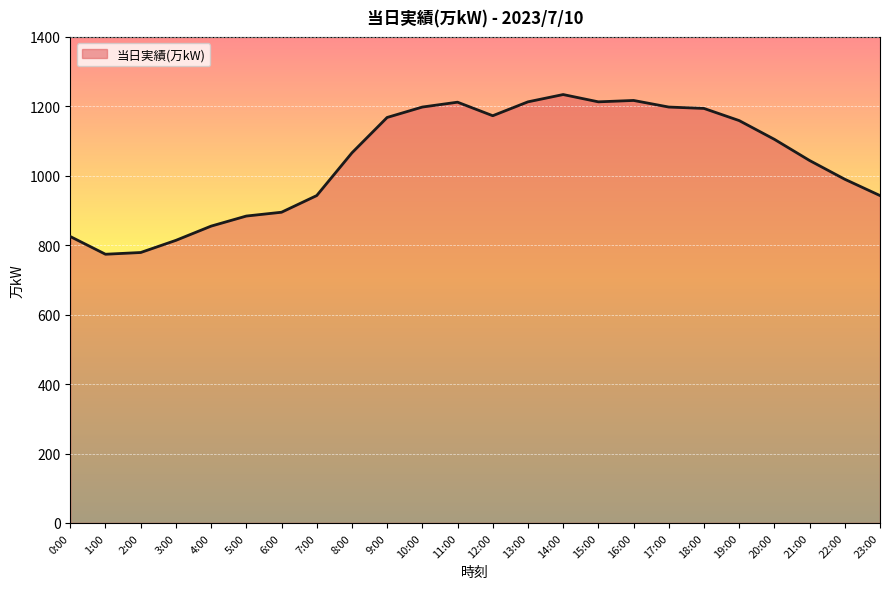

What is the change in value from 6:00 to 19:00?

+264